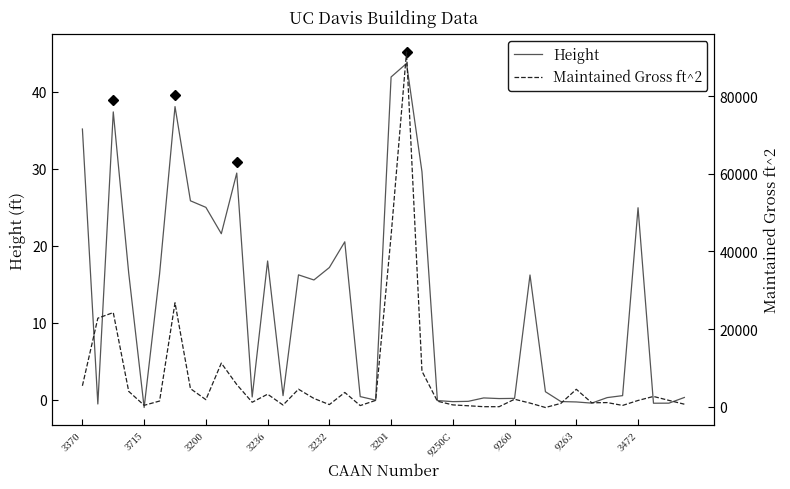

What is the difference between the second highest and minimum values in the Height series?

42.9